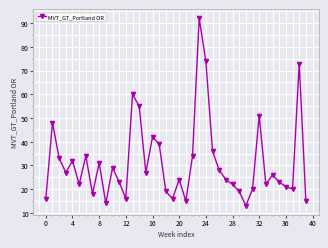

How many points are lower than both their immediate neighbors (excluding endpoints)?

11